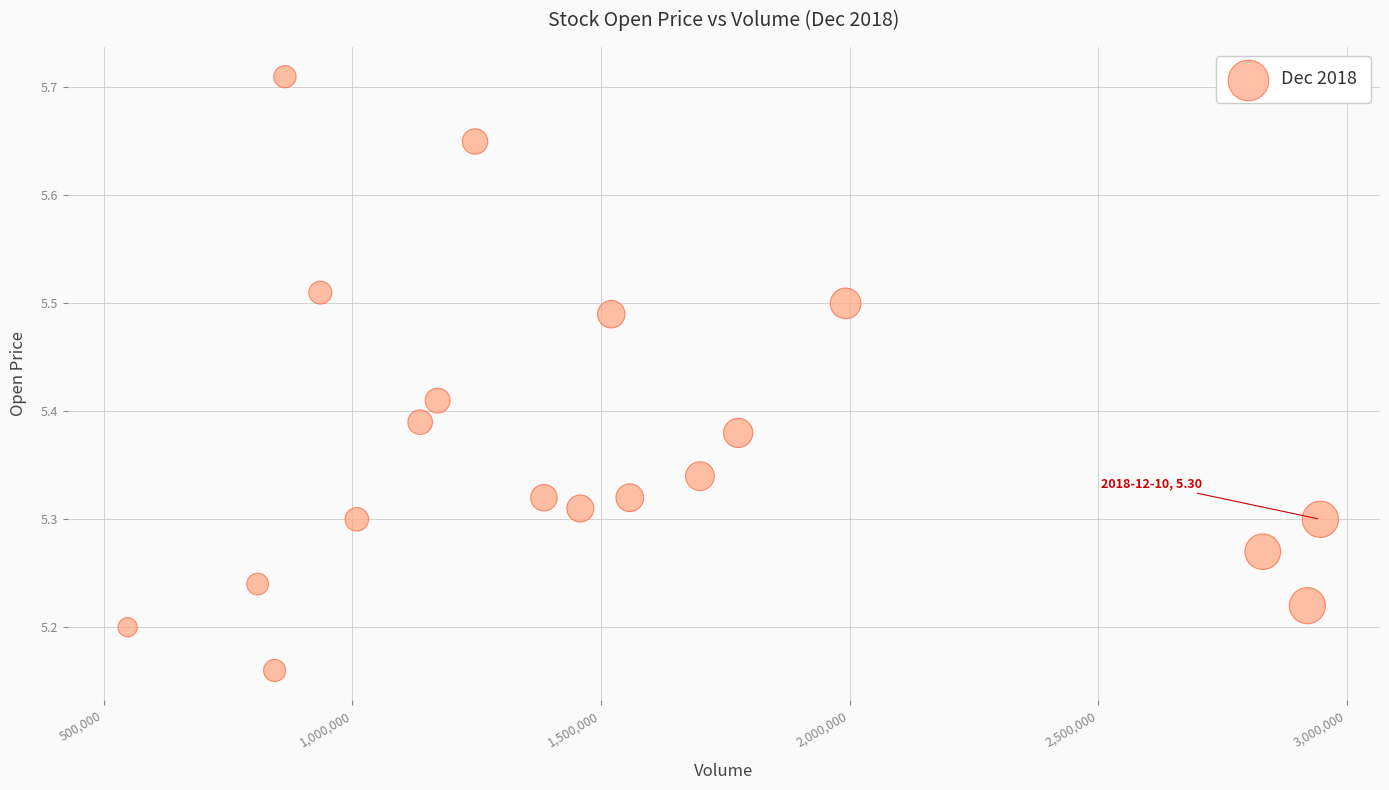

What is the range of X values (max minus min)?

2398656.0